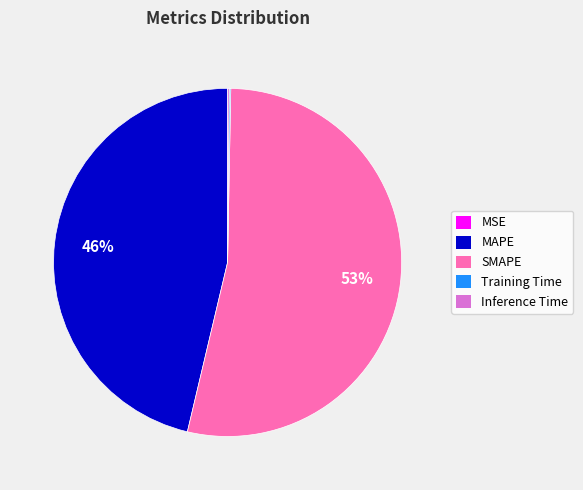

Which category accounts for the majority?

SMAPE